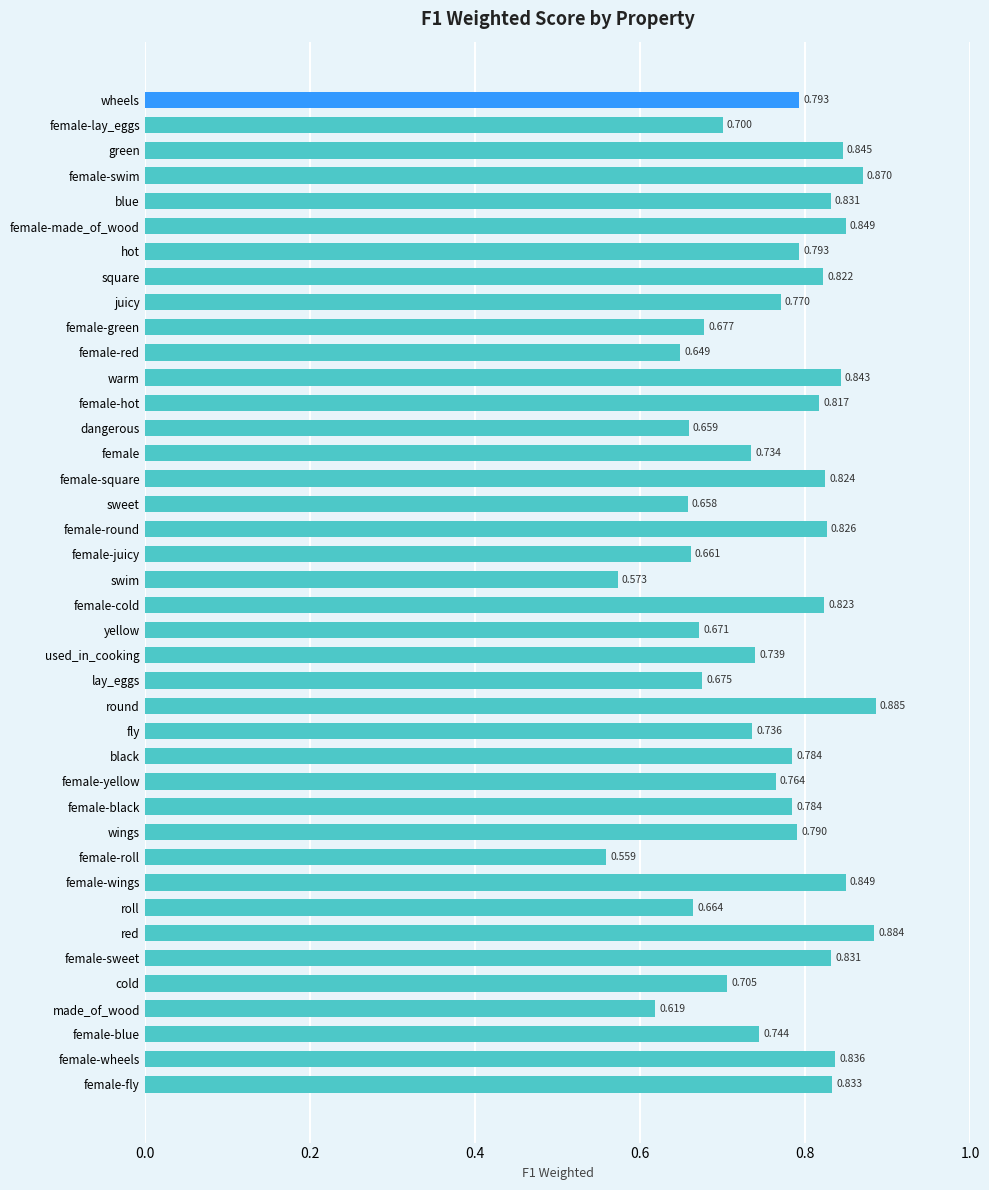

Are the bars grouped side by side (vs. stacked)?

No